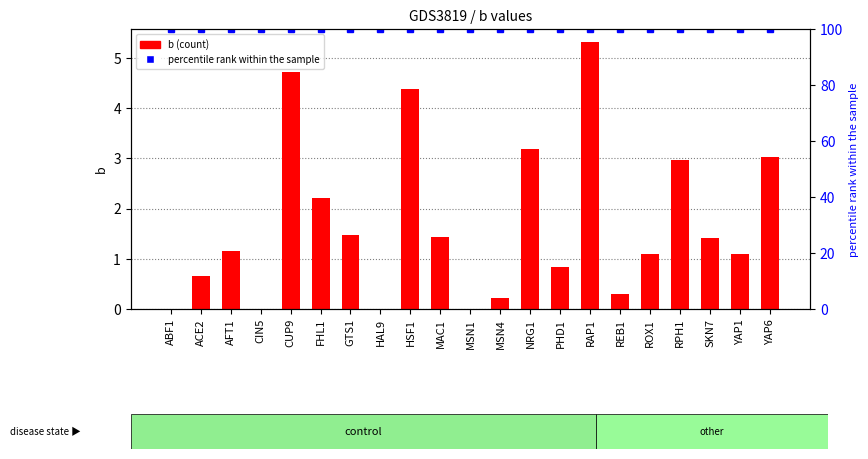

What is the highest value of the percentile rank within the sample series?

100.0